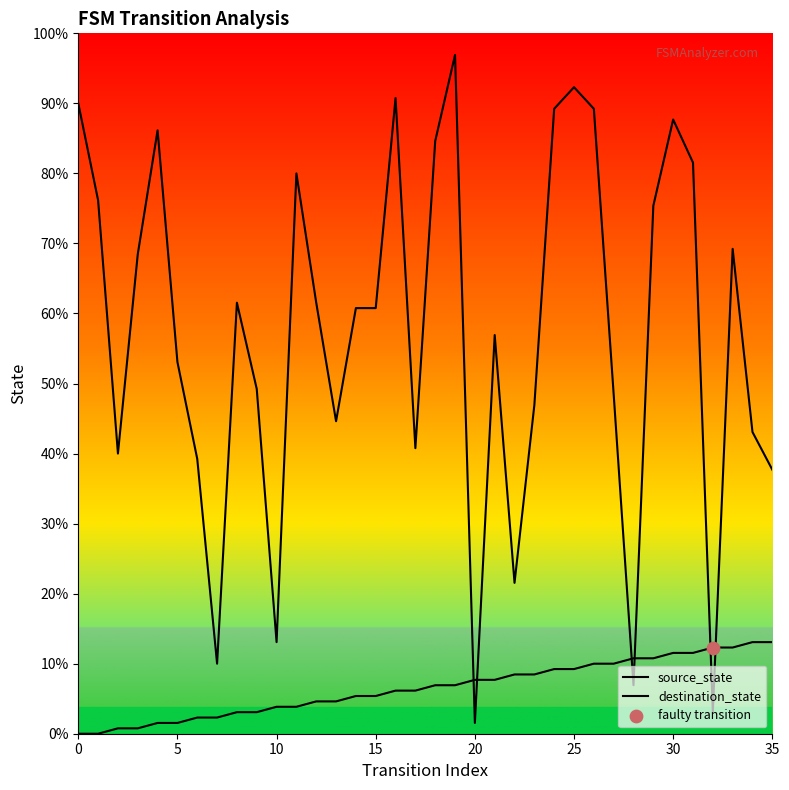

Which series contains the highest Y value?

destination_state